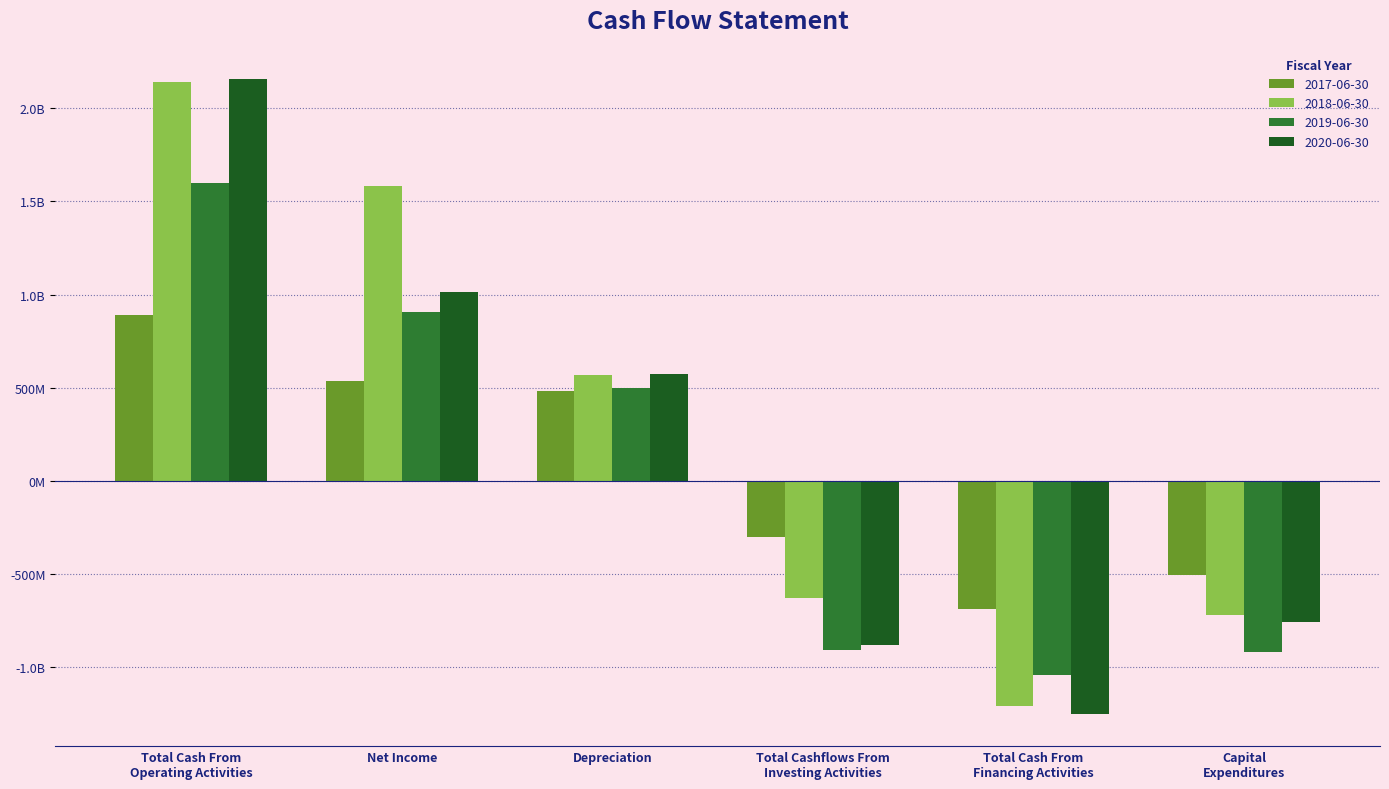

What are all the series names shown in the legend?

2017-06-30, 2018-06-30, 2019-06-30, 2020-06-30